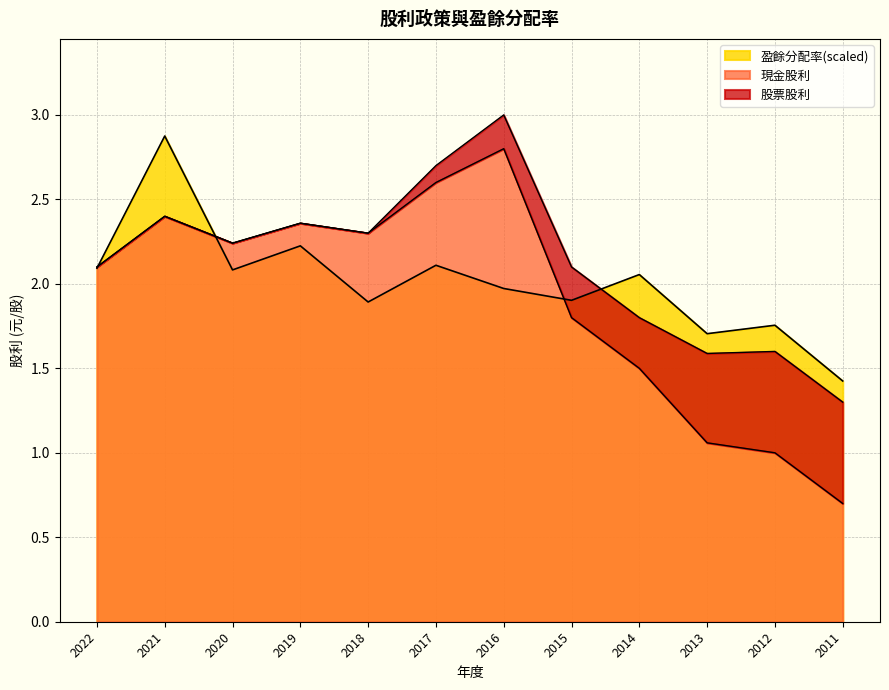

How many intersections are there between 現金股利 and 盈餘分配率?

3